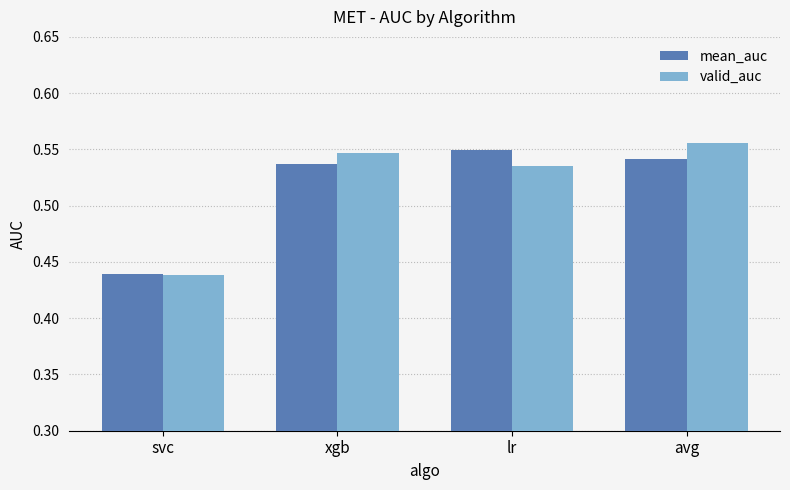

Which category has the lowest value across all series?

svc